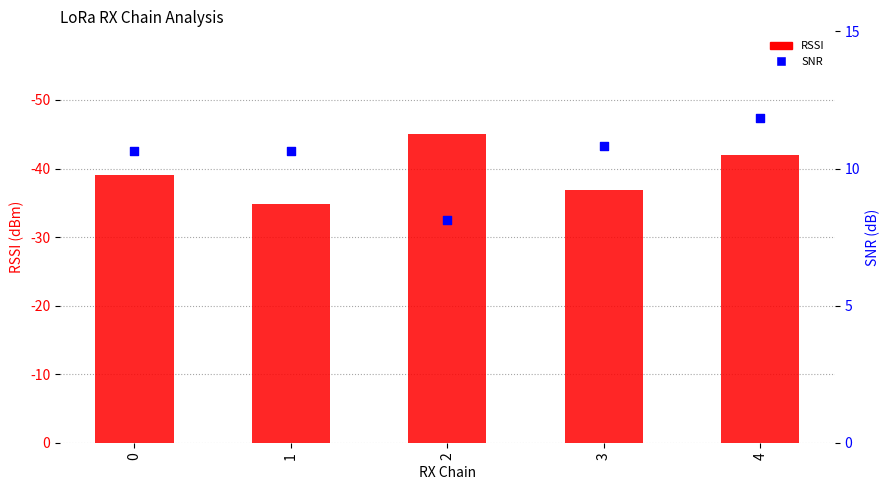

Which series reaches the minimum Y coordinate?

SNR